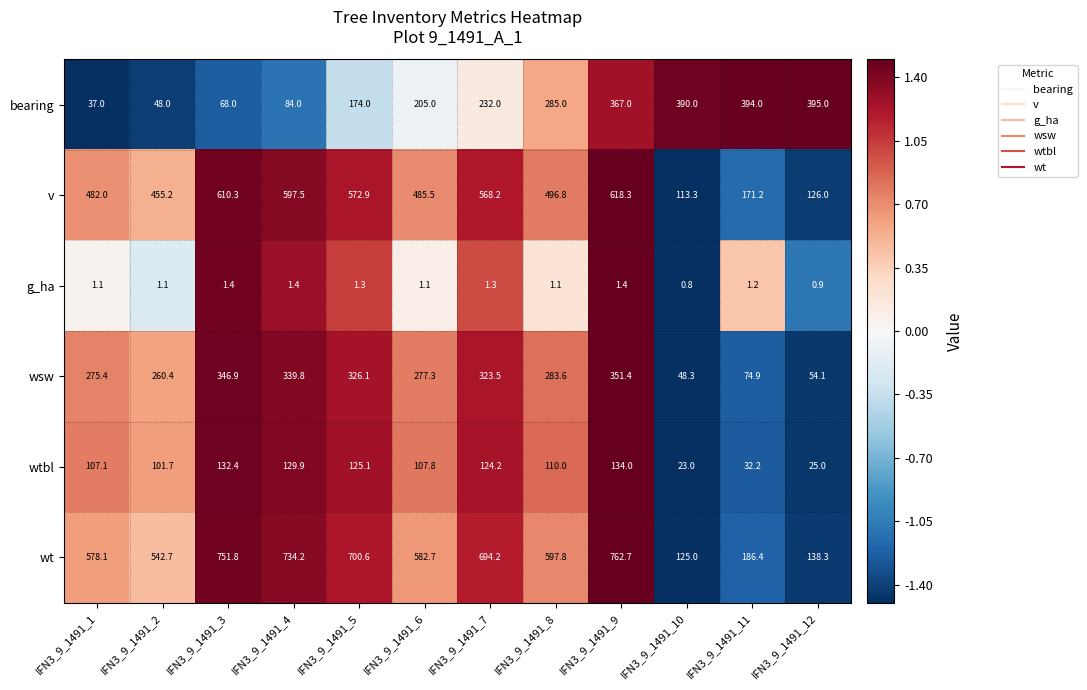

Where does the wtbl series first go above 110?

IFN3_9_1491_3